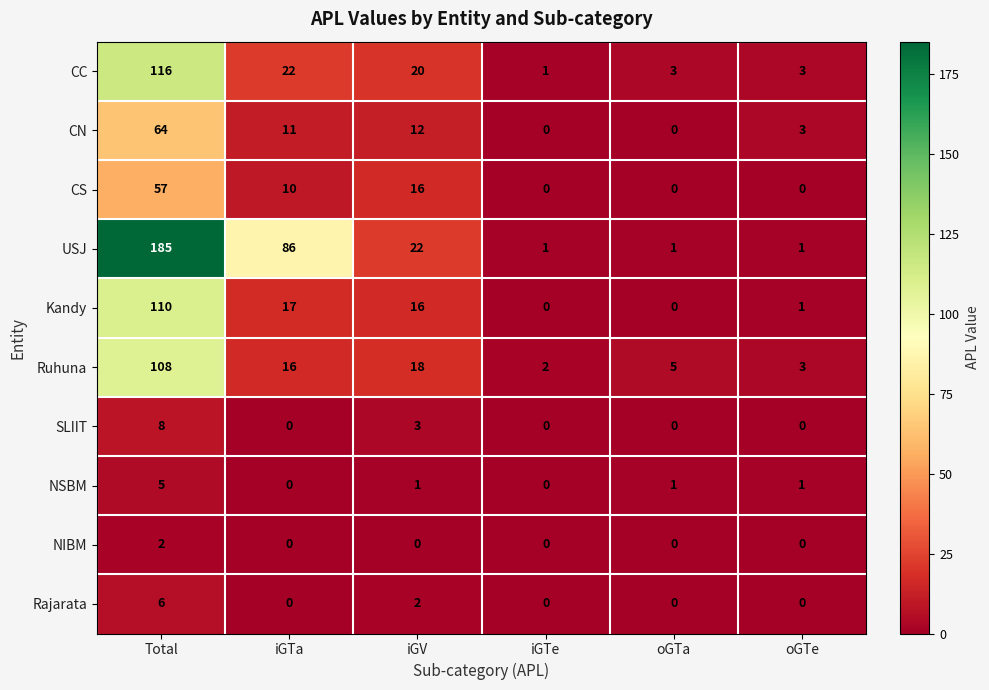

What is the difference between the maximum and minimum values in the USJ series?

184